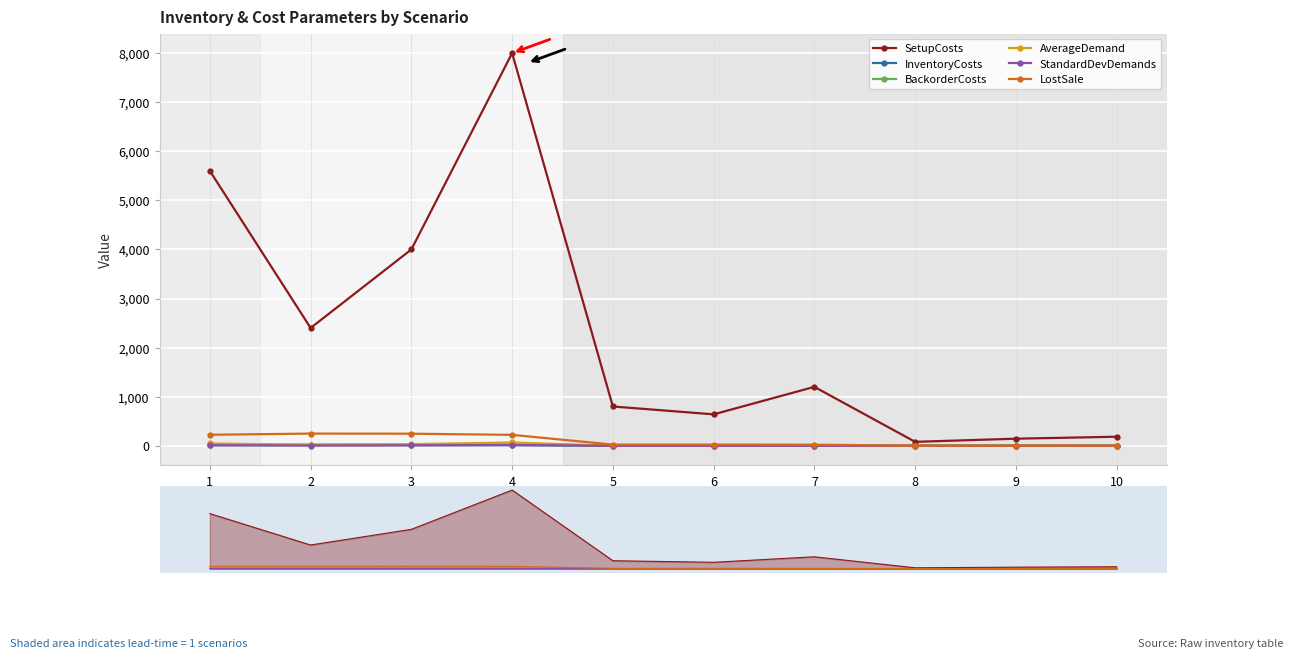

True or false: LostSale and InventoryCosts intersect in this chart.

False